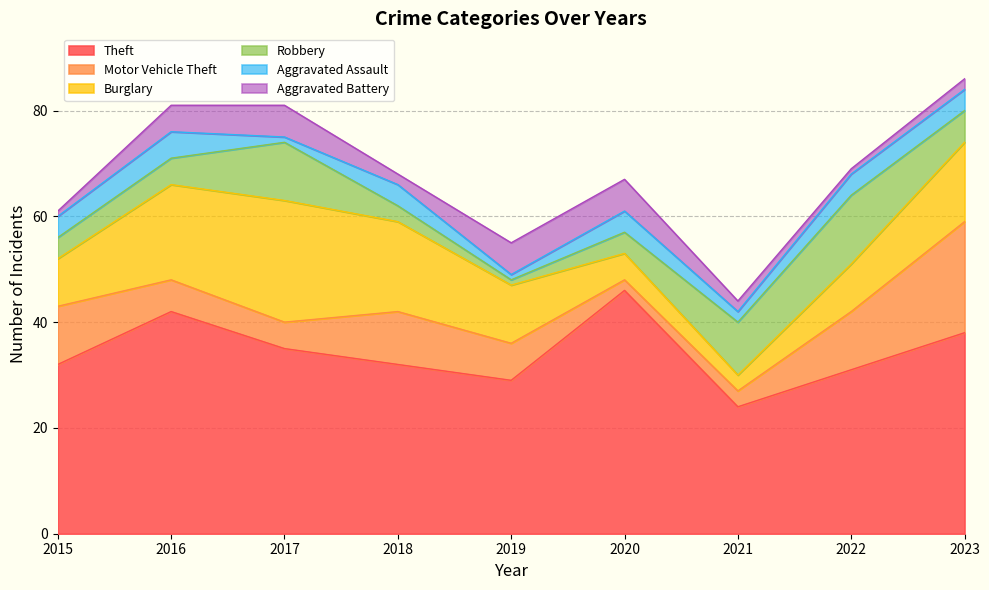

What is the difference between the highest and lowest values at 2017?

34